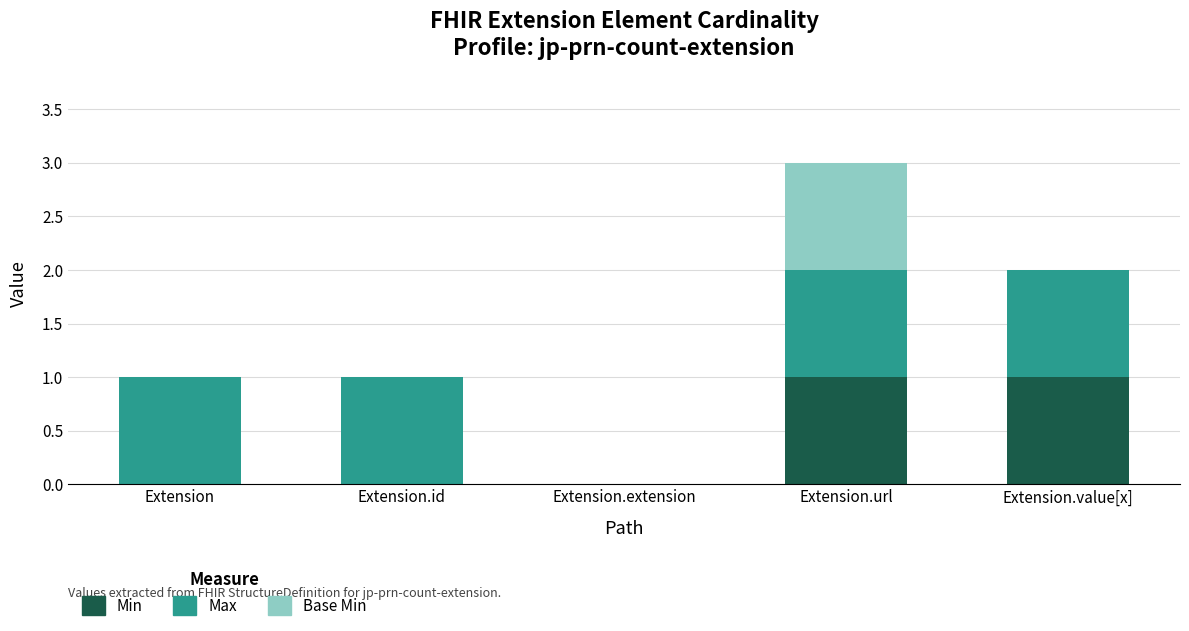

Are the bars grouped side by side (vs. stacked)?

No